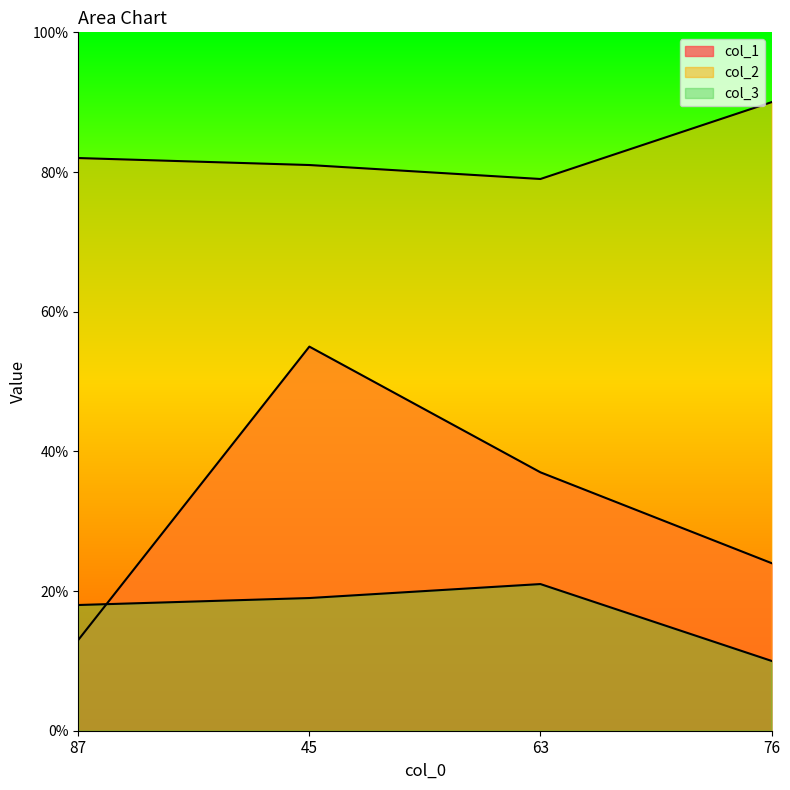

At which category is the sum across all series the highest?

45